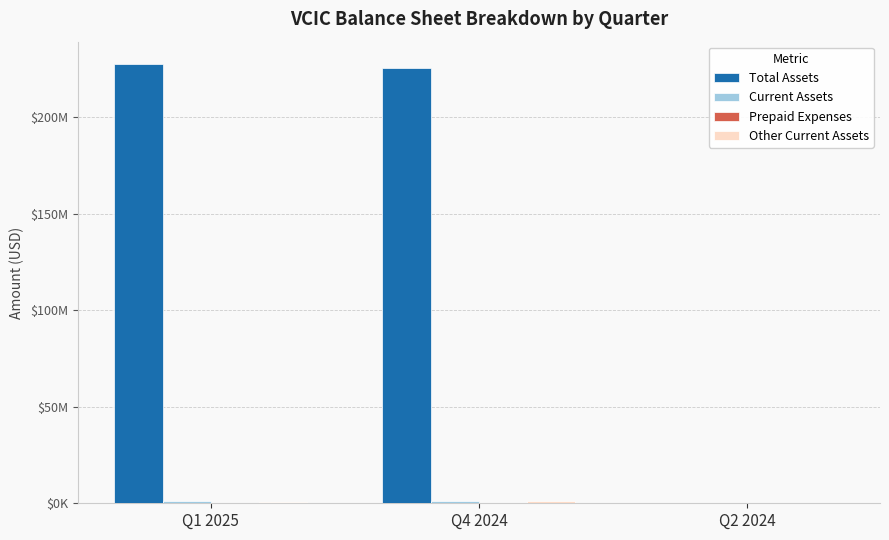

True or false: Total Assets has a value of 399435349 at Q1 2025.

False